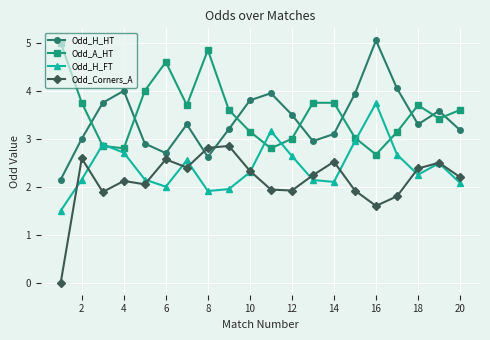

At how many categories does at least one series exceed 1?

20